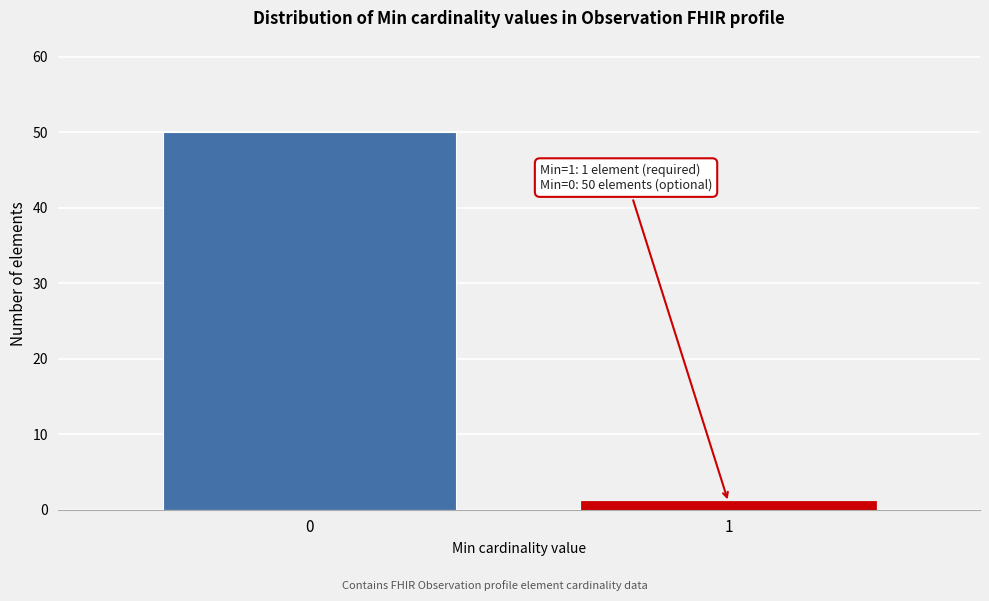

Reading left to right, transcribe all the data shown in this chart.

50	1